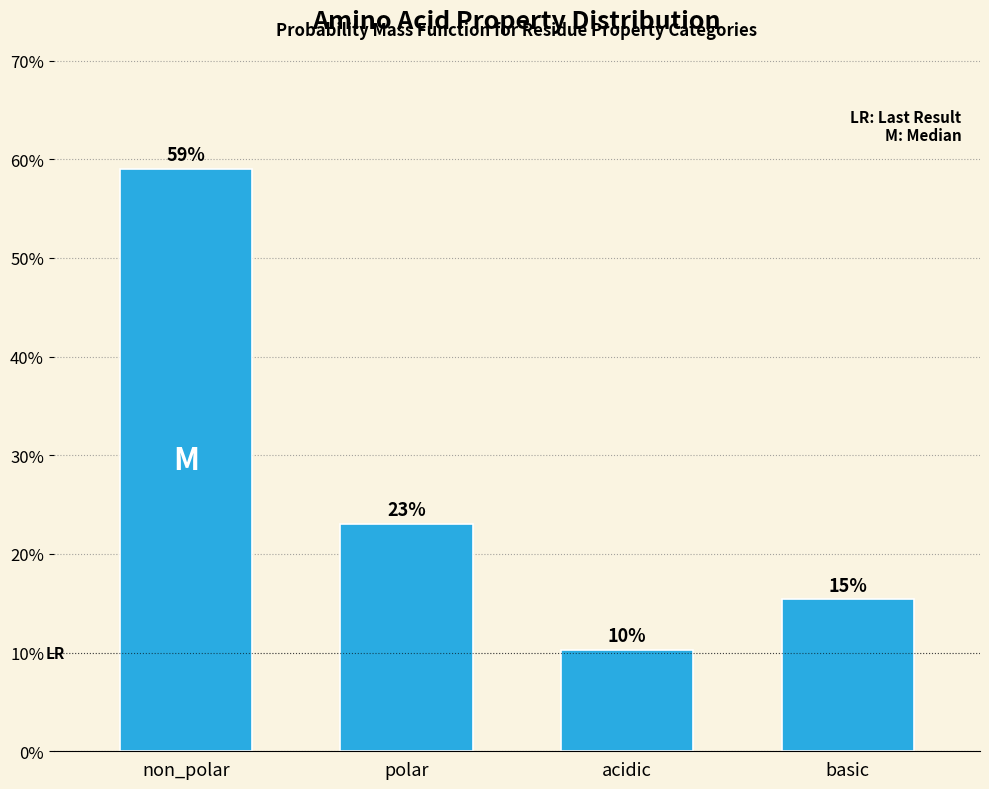

Where is the data nearest to the value 34?

polar